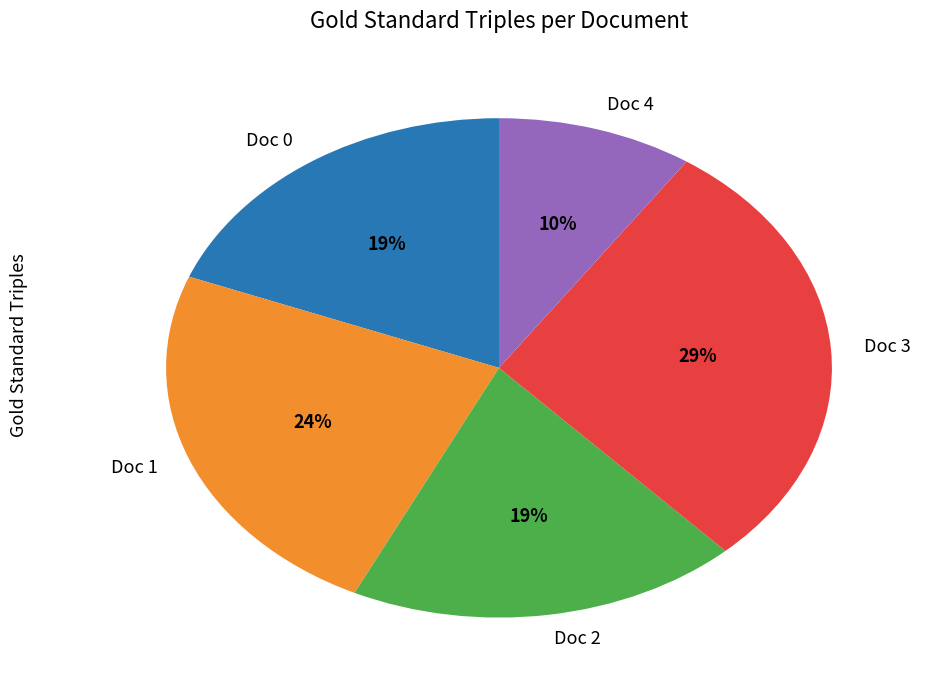

To the nearest percent, what is the difference between the largest and smallest slice percentages?

19%